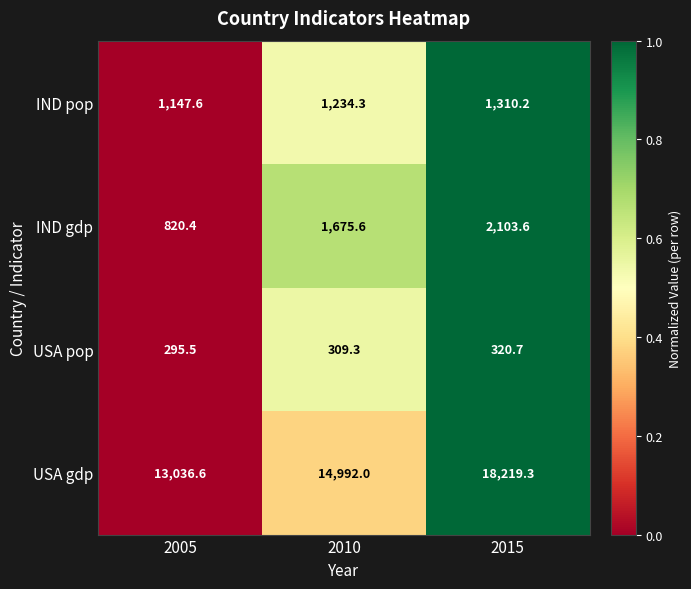

Which series has the largest range (max minus min)?

USA gdp